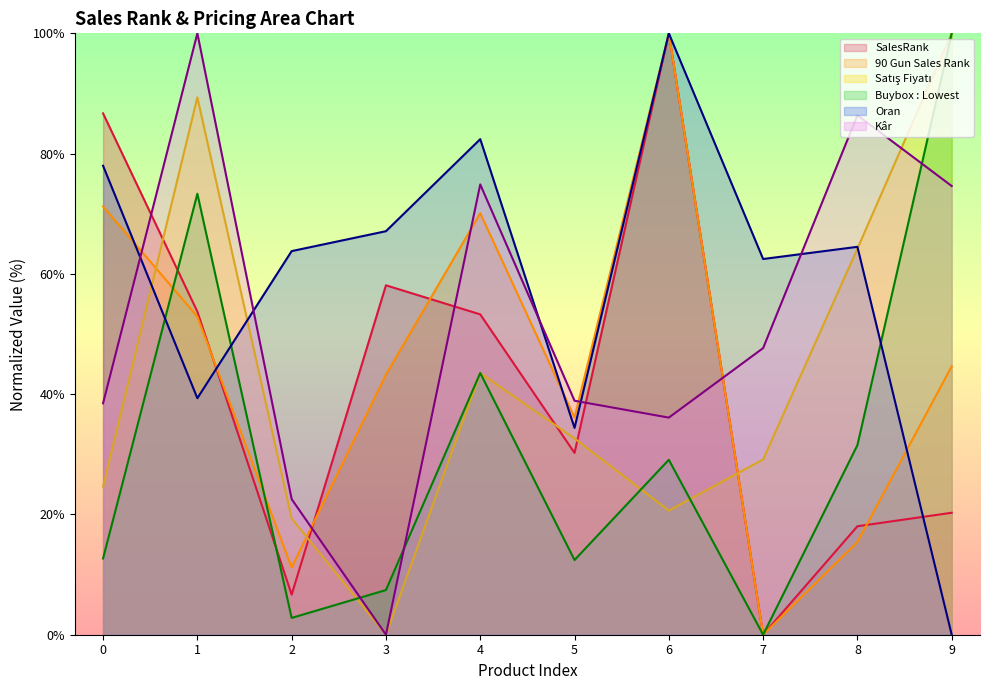

True or false: Buybox : Lowest has a value of 43.5 at 4.

True